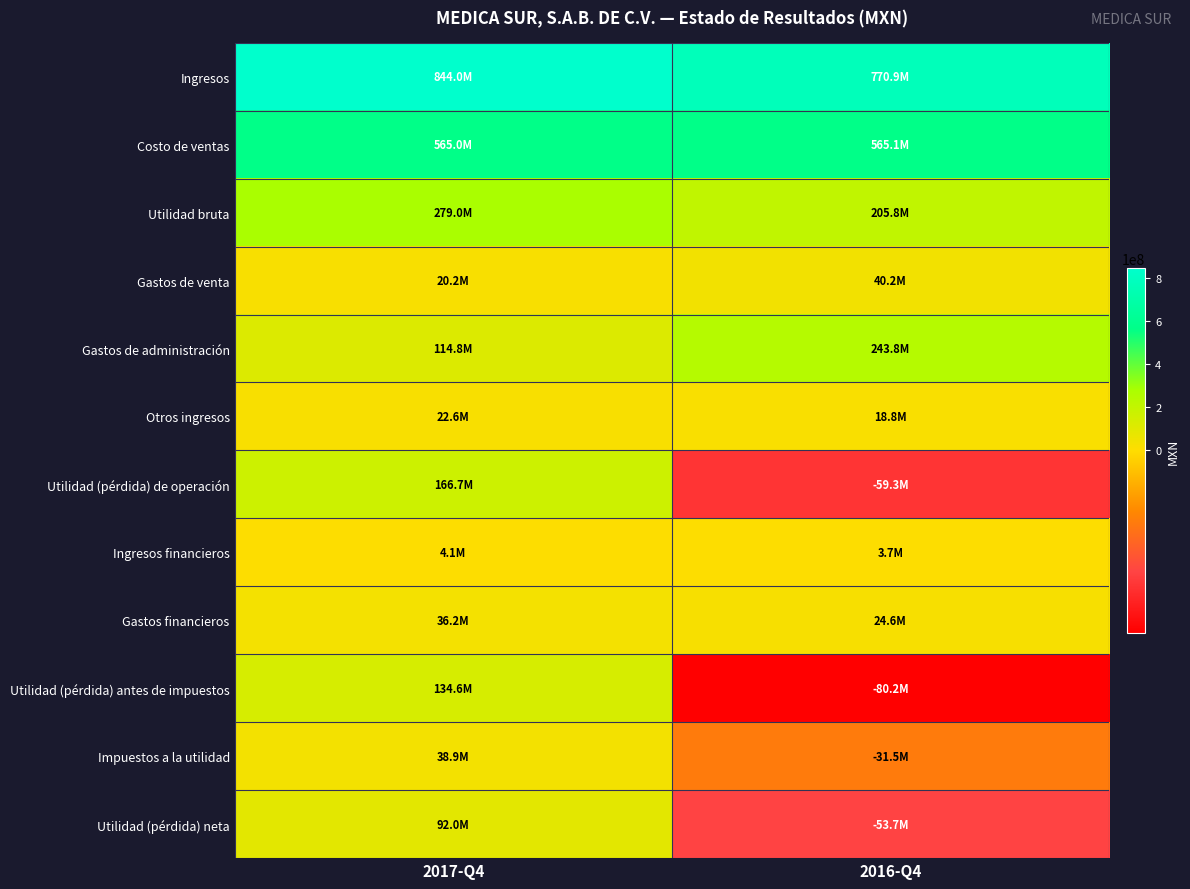

At which category is the sum across all series the highest?

2017-Q4